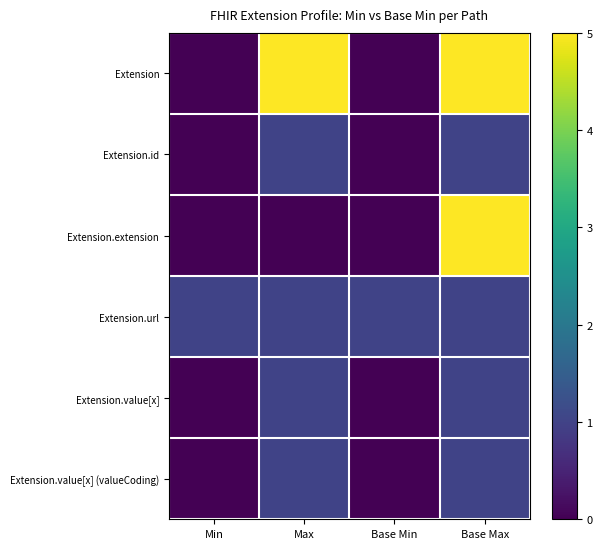

At how many categories does at least one series exceed 3?

2